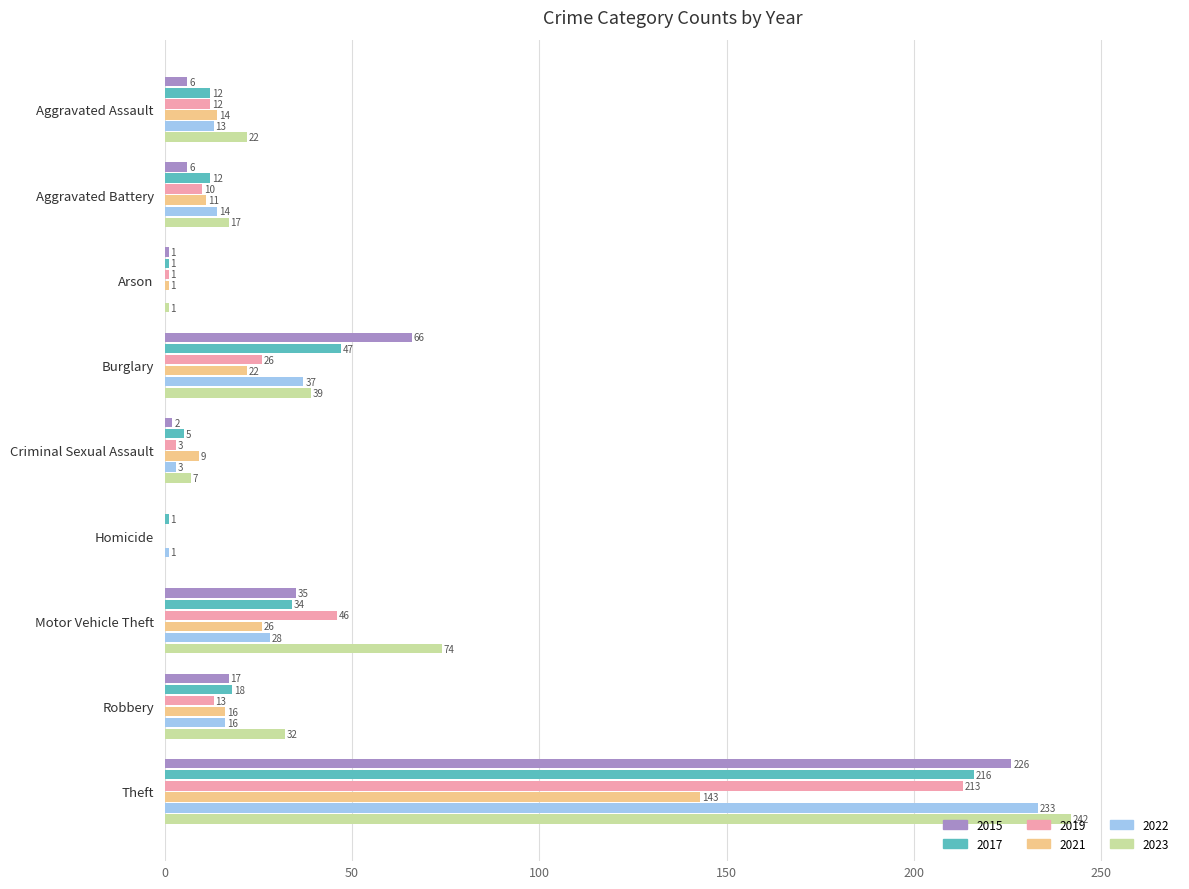

What is the greatest value displayed?

242